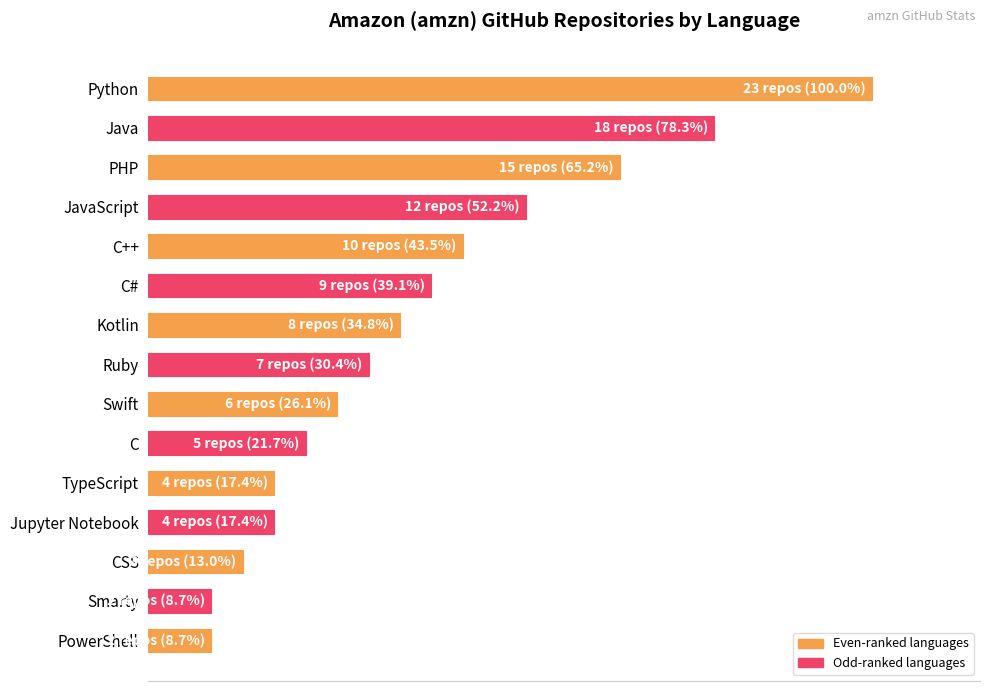

Are the bars horizontal?

Yes